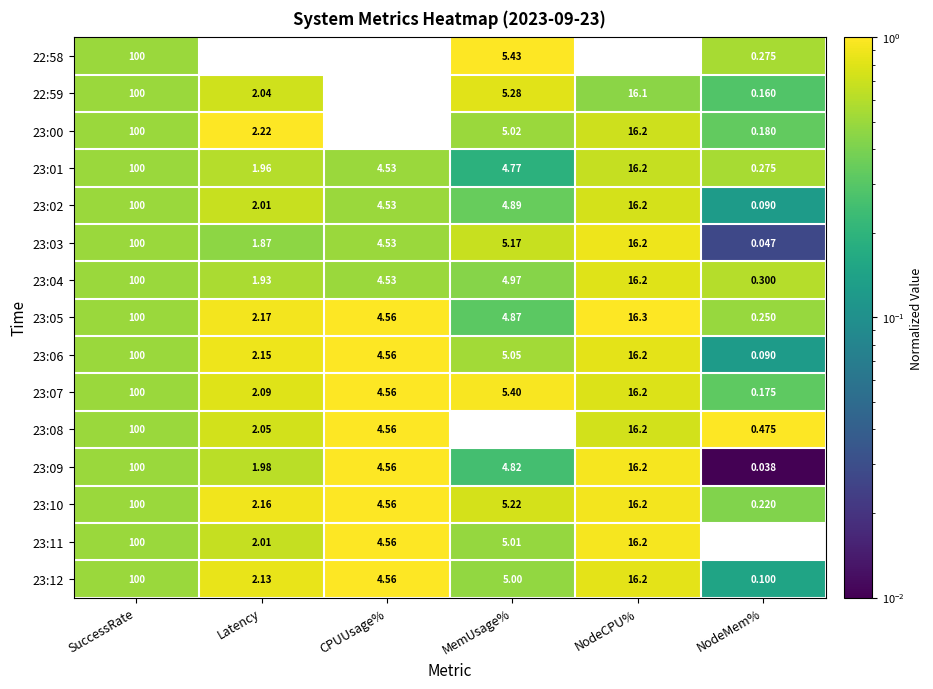

Which label corresponds to the smallest value in the chart?

NodeMem%